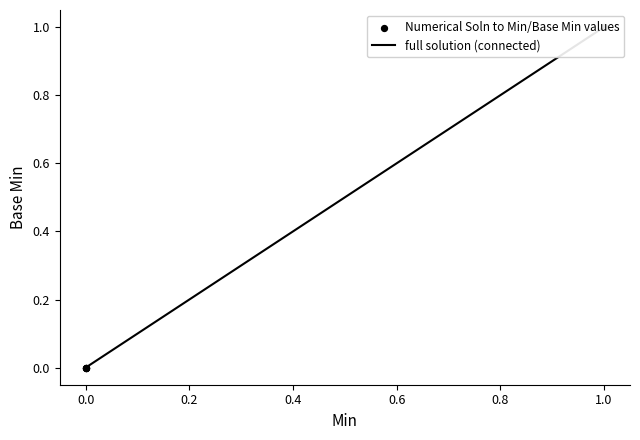

Which series reaches the minimum Y coordinate?

full solution (connected)